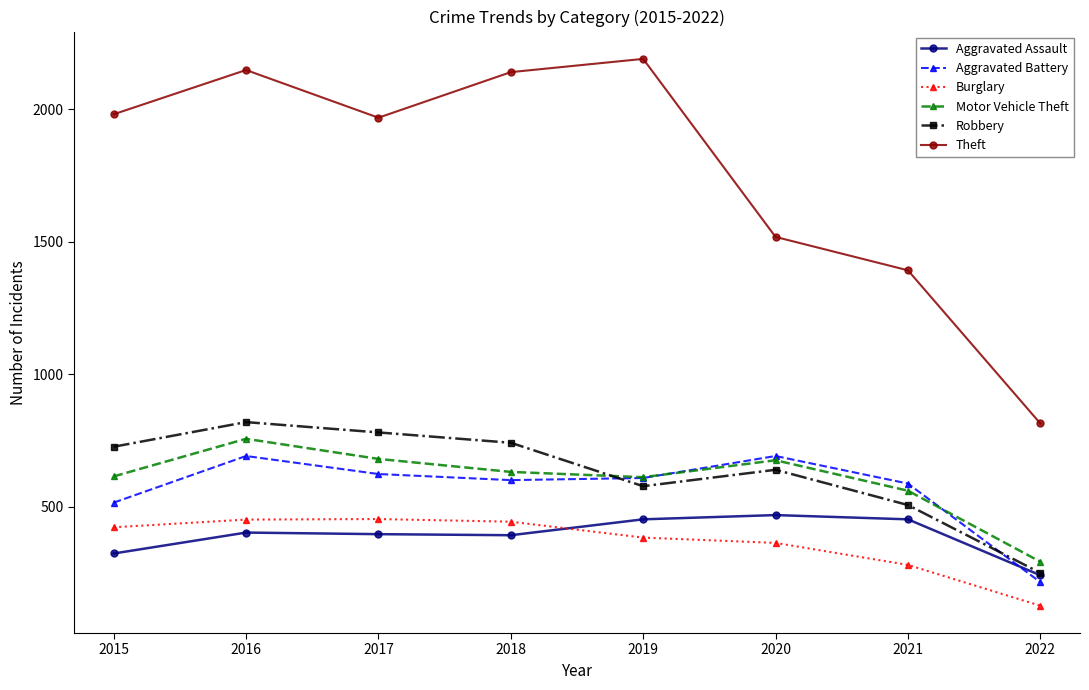

What is the spread (max minus min) of values at 2015?

1658